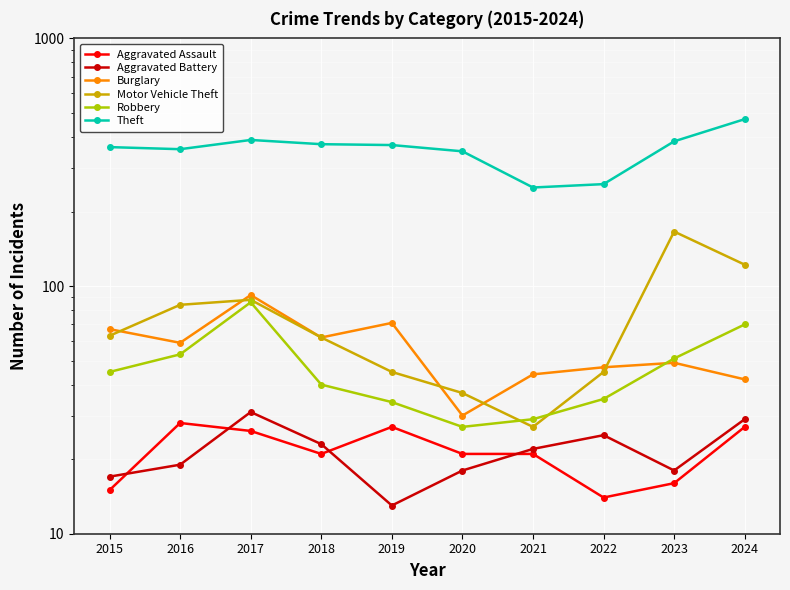

Rank the series by their maximum value, from lowest to highest.

Aggravated Assault, Aggravated Battery, Robbery, Burglary, Motor Vehicle Theft, Theft